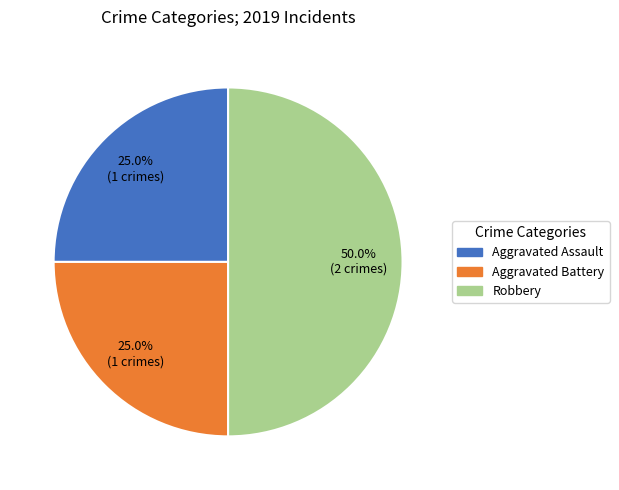

Approximately how many times larger is the value at Aggravated Assault compared to Robbery?

0.5